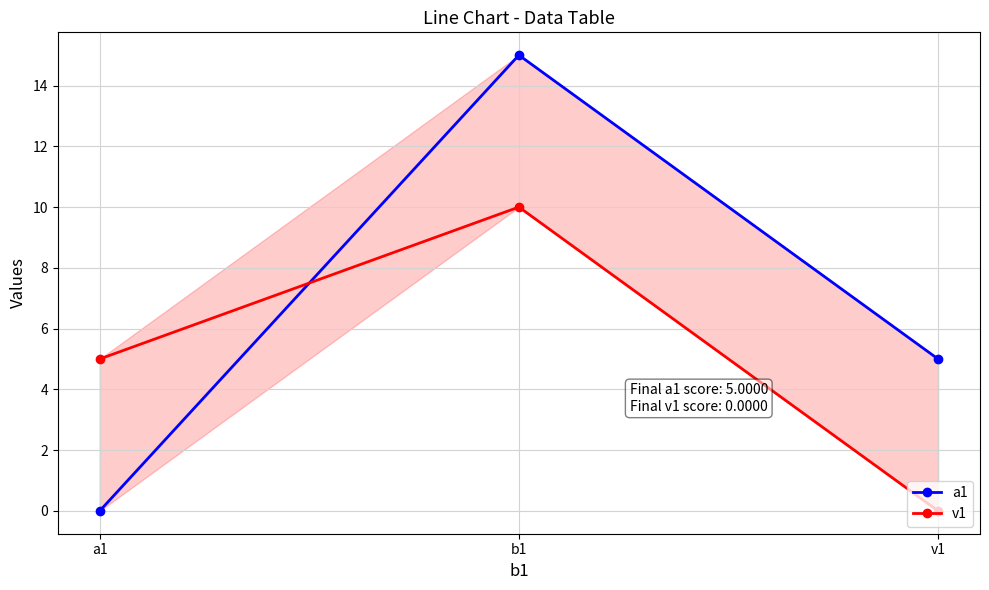

What is the difference between the maximum and minimum values in the a1 series?

15